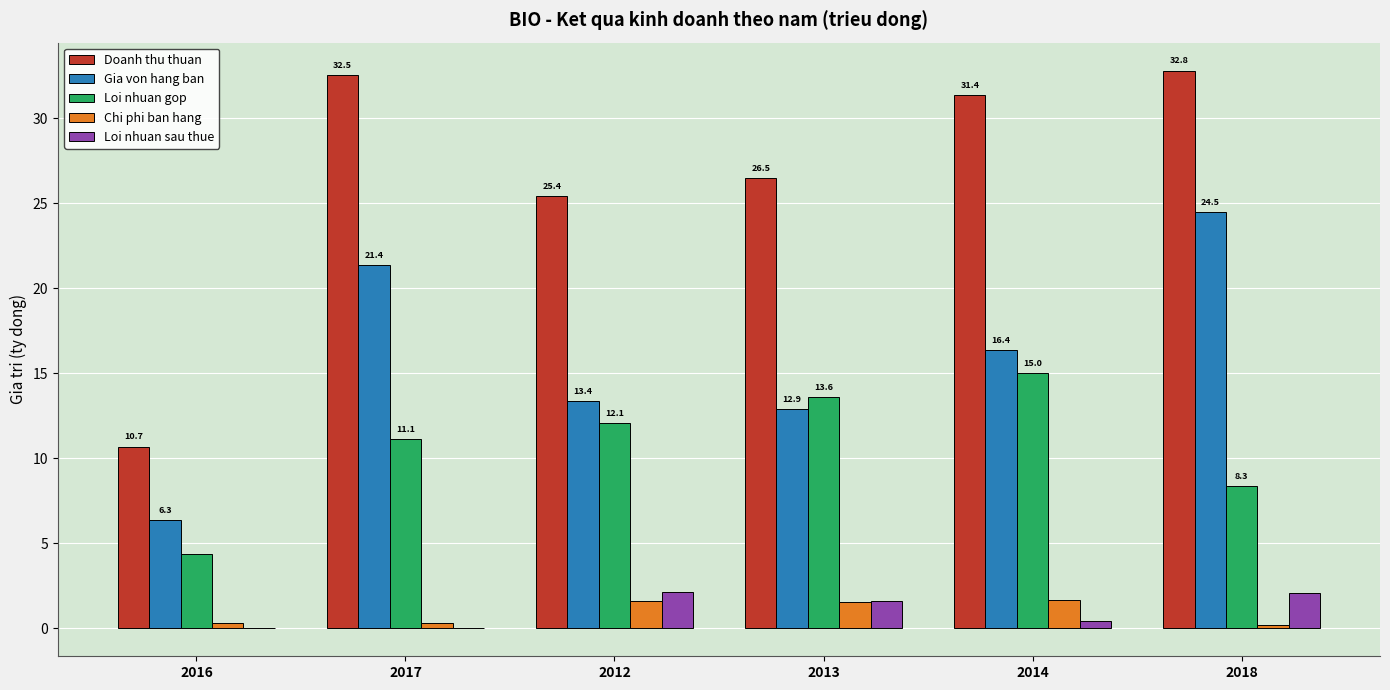

What is the maximum value shown in the chart?

32.8